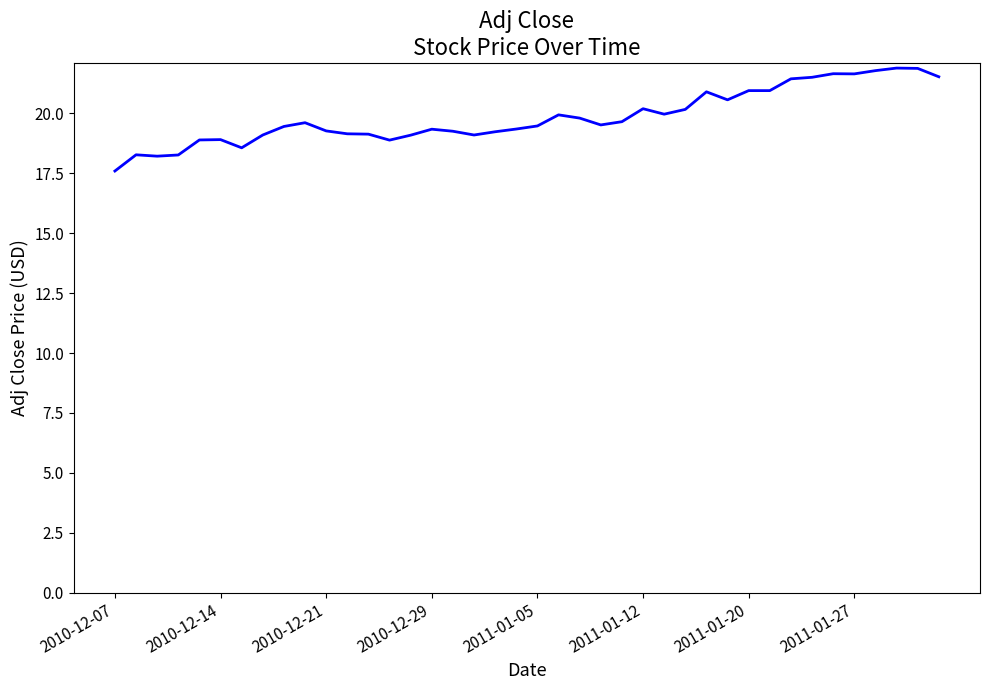

What is the difference between the maximum and minimum values?

4.3